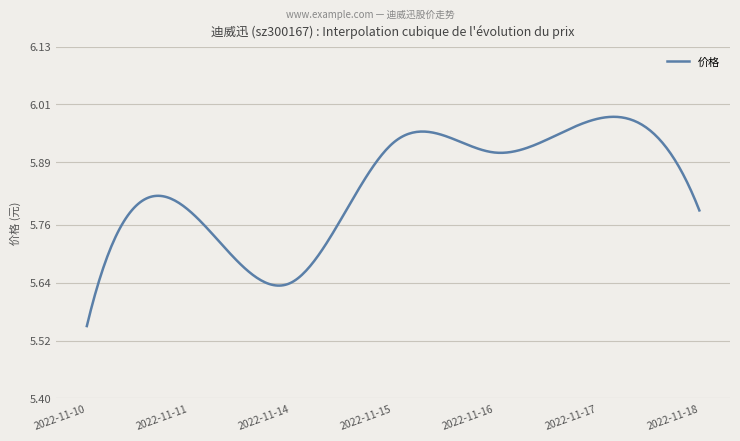

What is the difference between the maximum and minimum values?

0.4